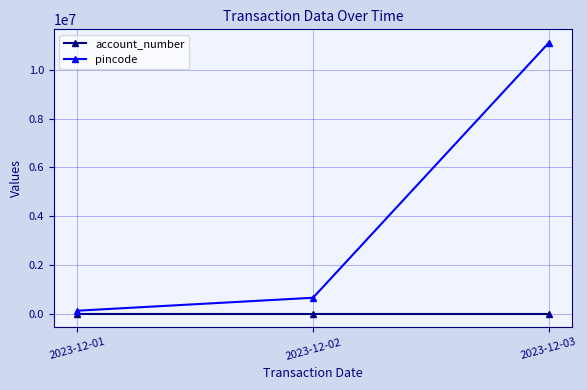

Where is pincode nearest to the value 5617300?

2023-12-02